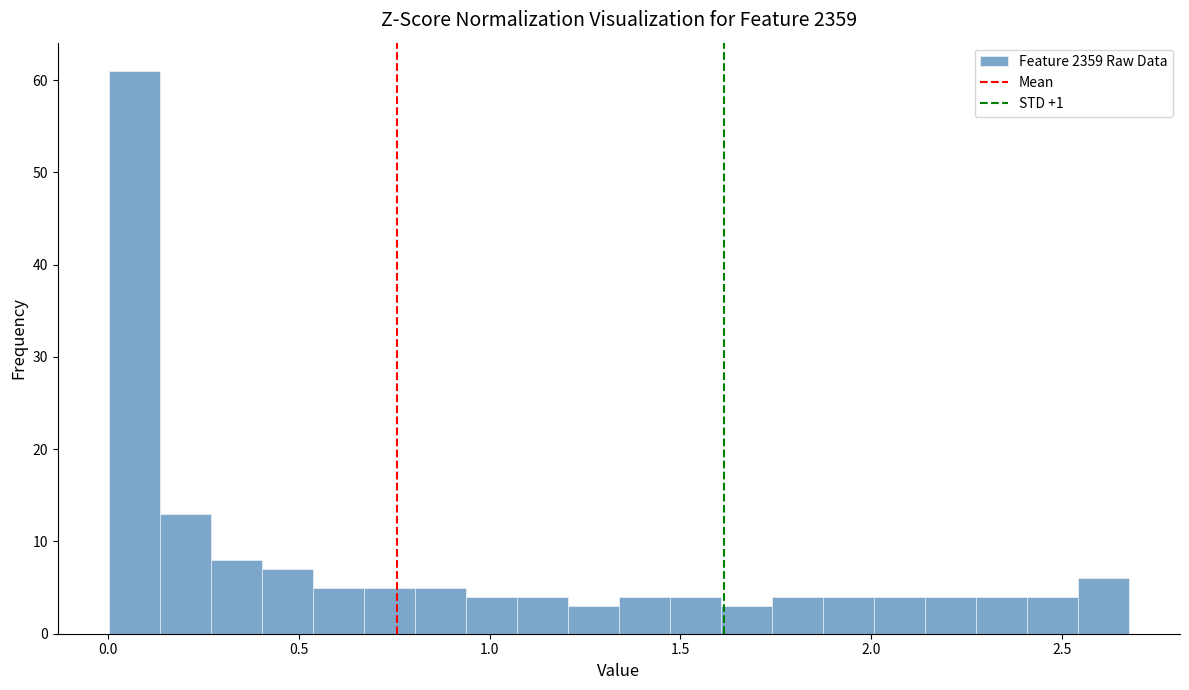

Around what value on the x-axis is the tallest bar? Give the approximate position of its centre, as read against the axis.

0.05